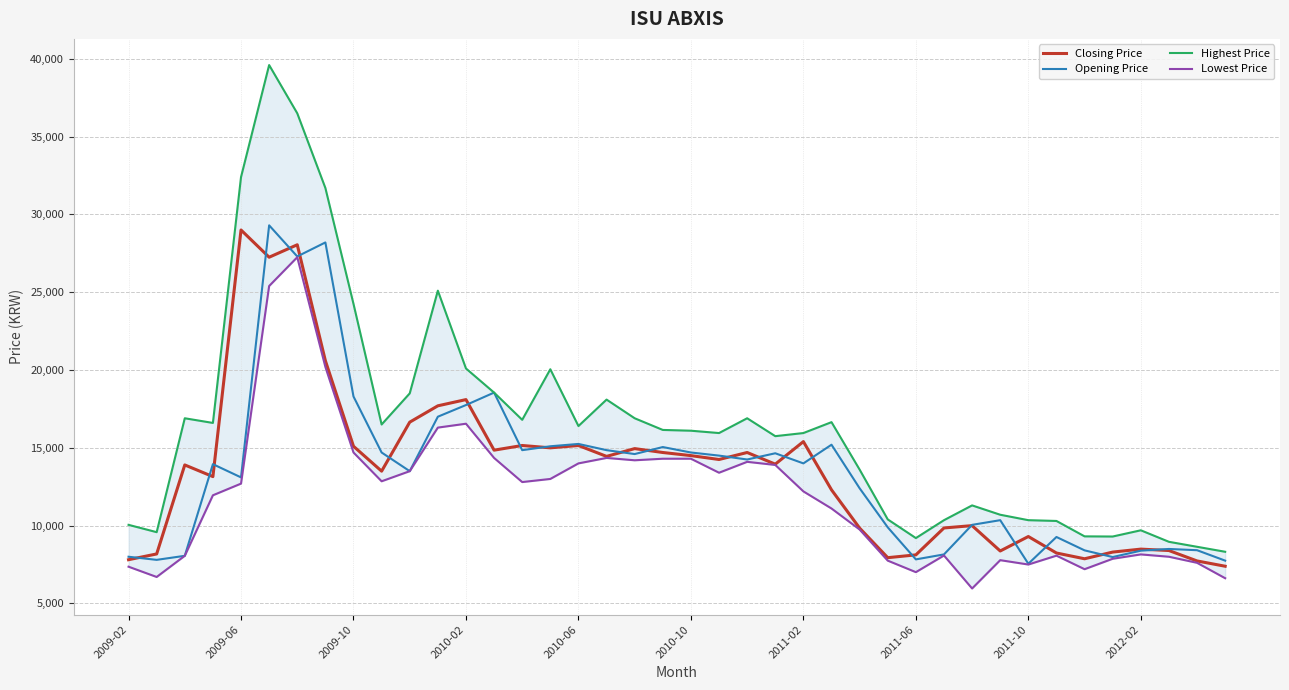

How many intersections are there between Closing Price and Opening Price?

22